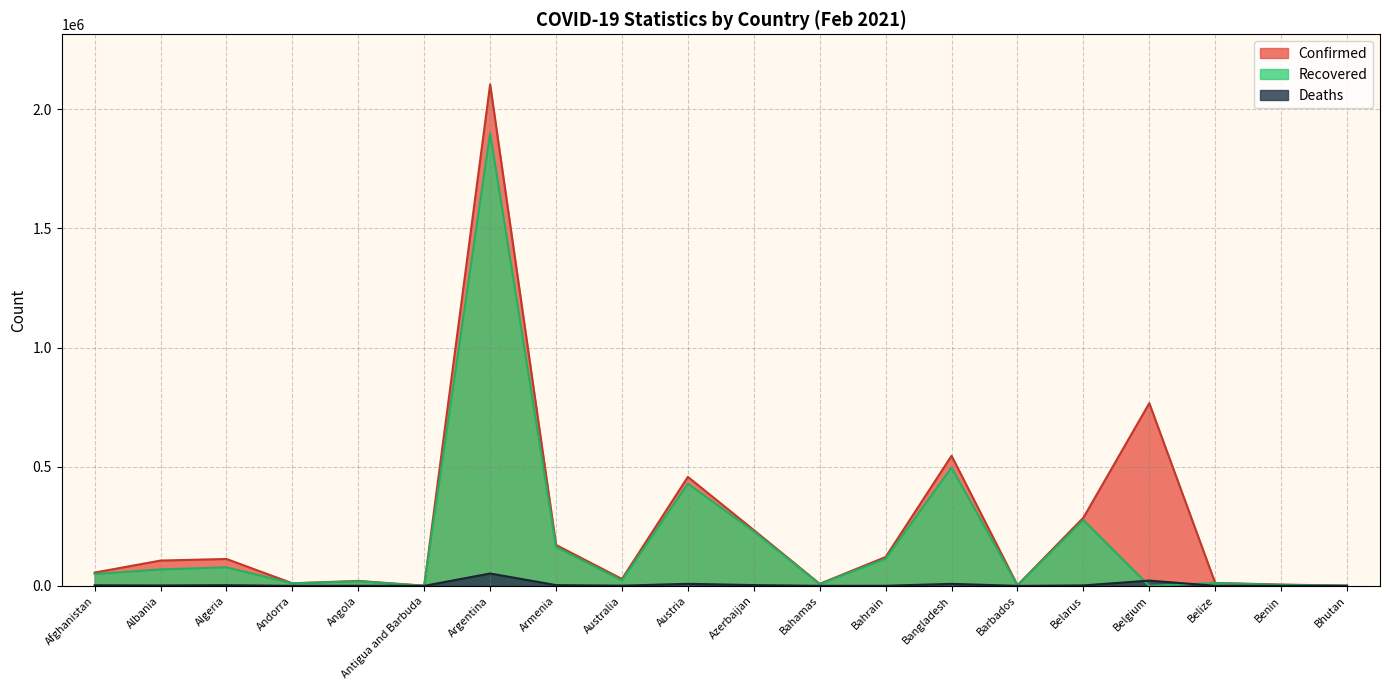

What is the sum of the Confirmed values at Azerbaijan and Afghanistan?

289974